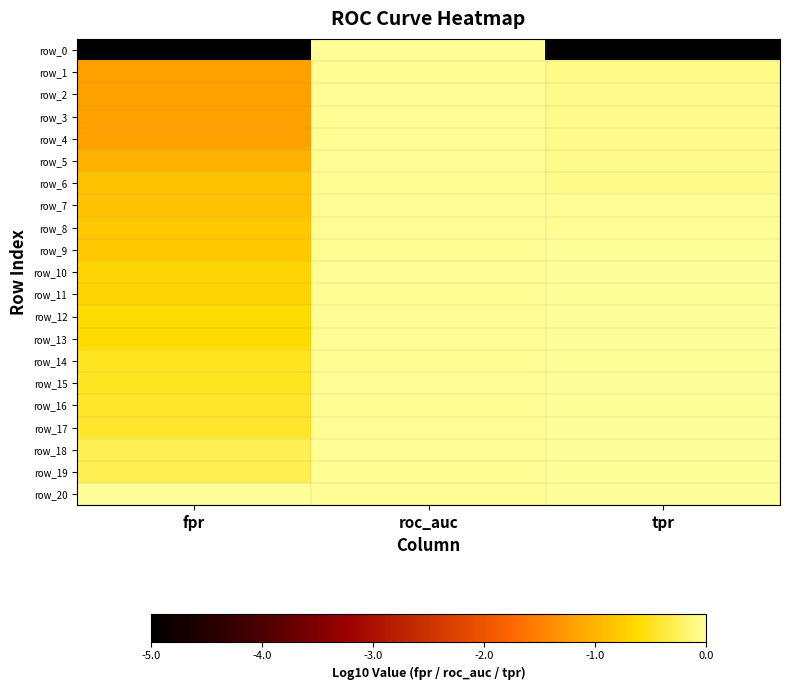

True or false: row_7 has a value of -1.4 at fpr.

False